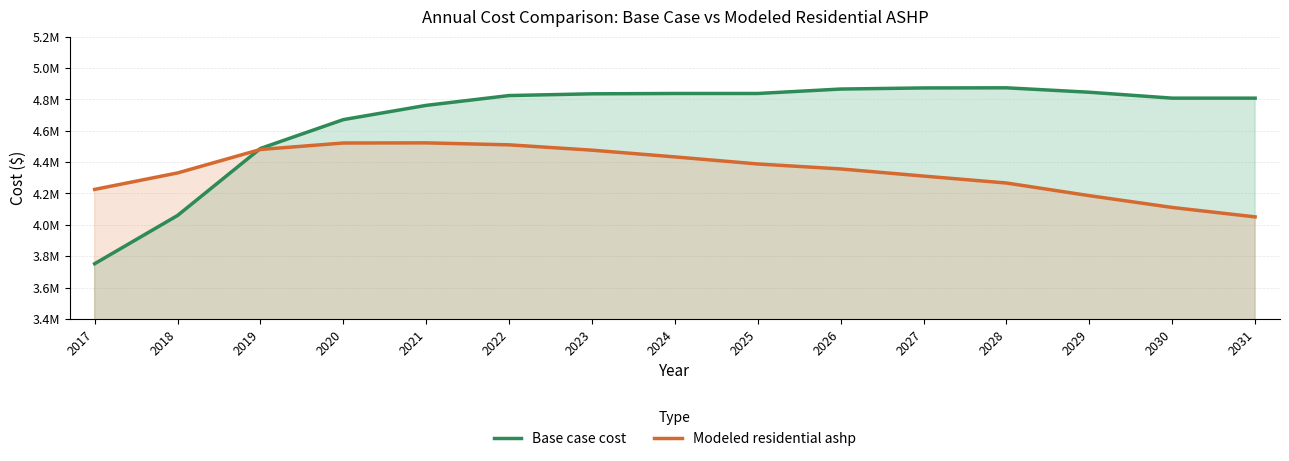

The value of Base case cost at 2019 is 4487081.6. True or false?

True